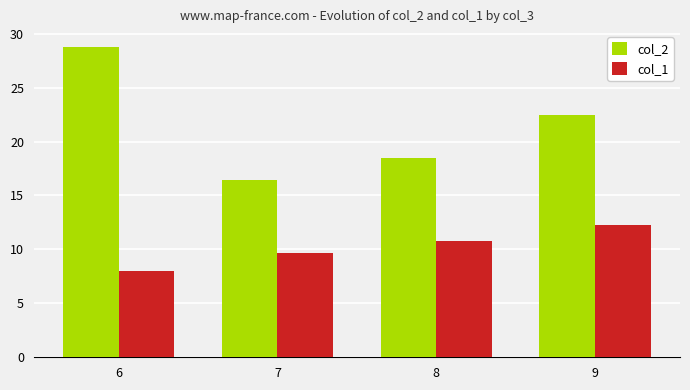

List the series in order of their peak value, lowest first.

col_1, col_2